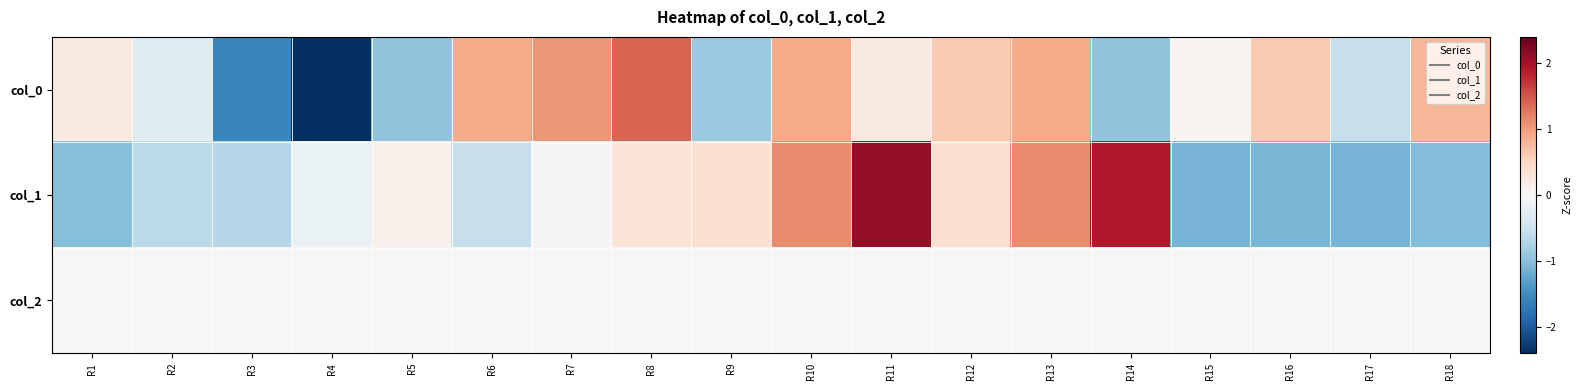

What is the total value across all series at R3?

-2.2